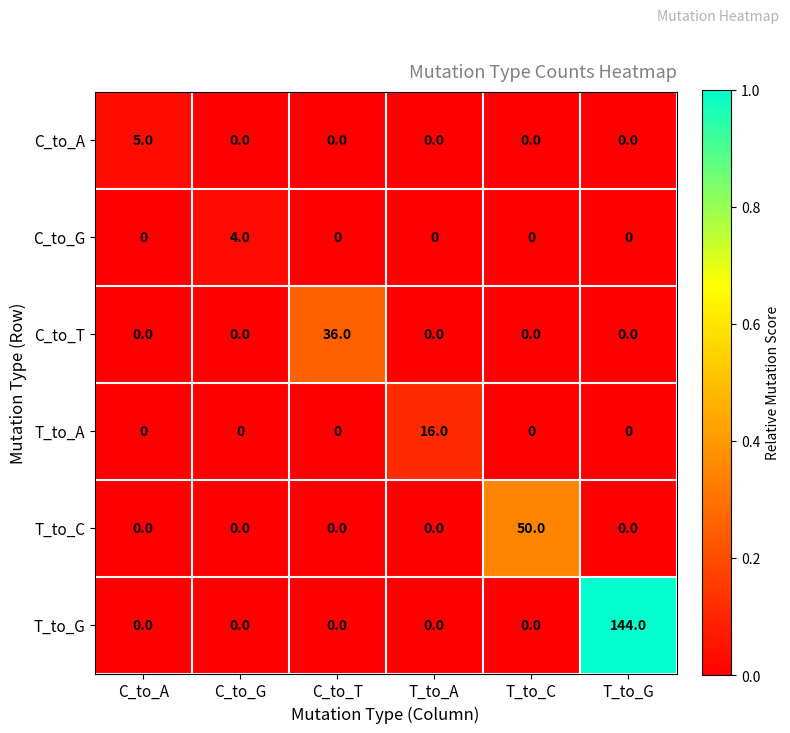

What is the difference between the maximum and minimum values in the C_to_T series?

36